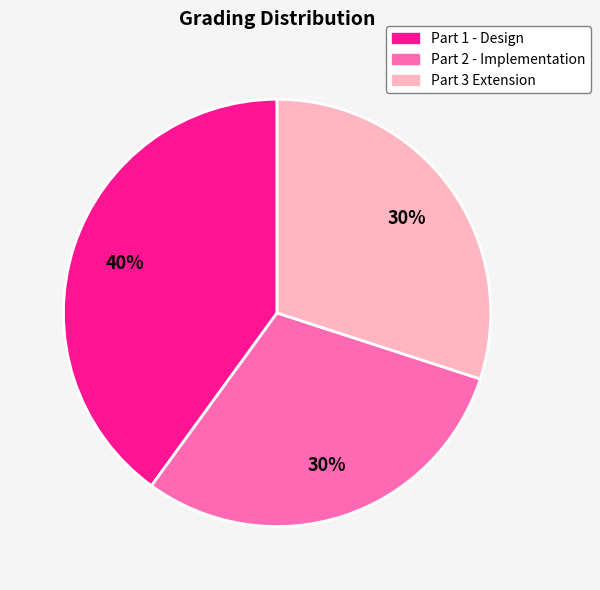

How many segments does this pie chart have?

3